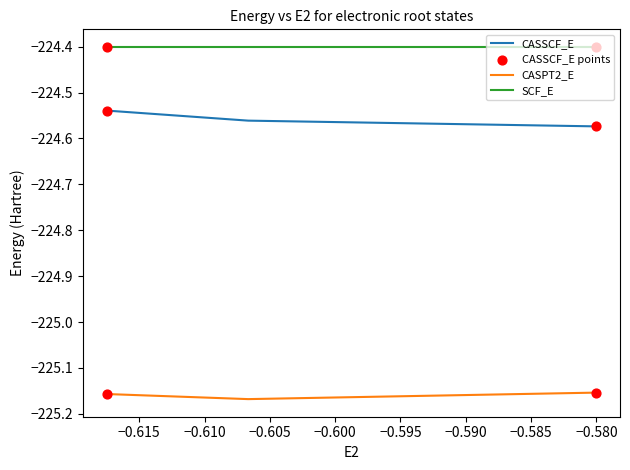

Which series has the widest spread of Y values?

CASSCF_E